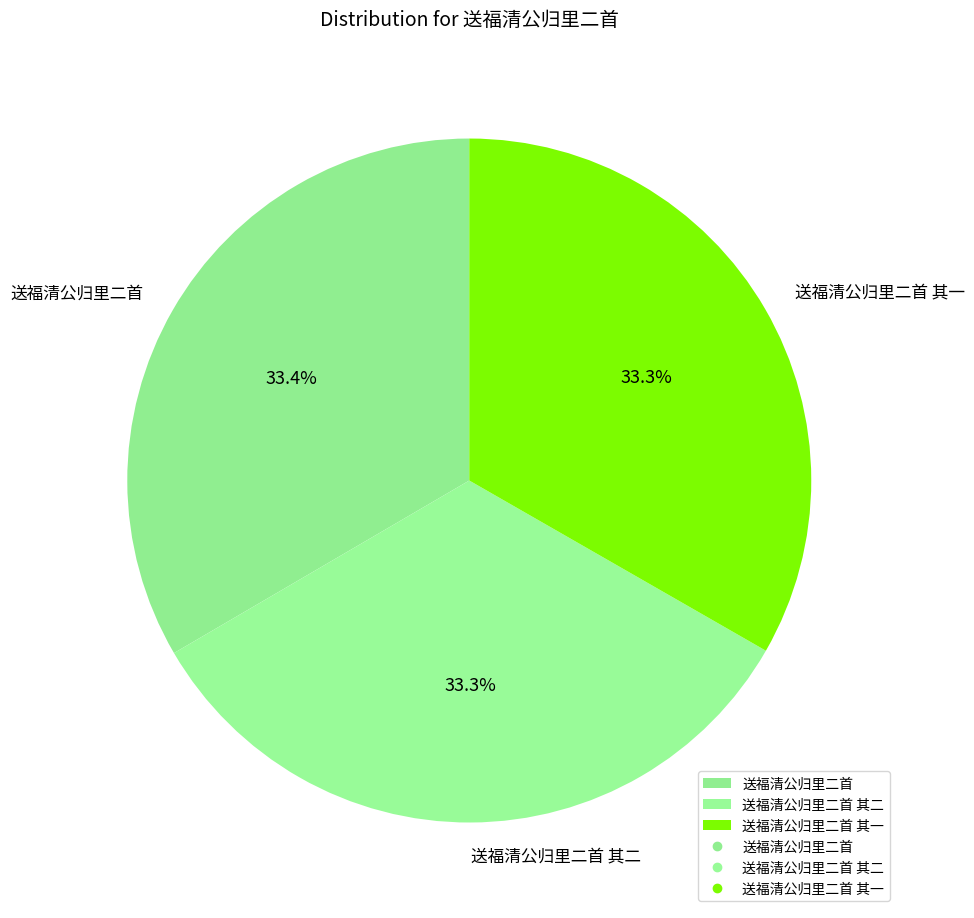

To the nearest percent, what portion does 送福清公归里二首 represent?

33%